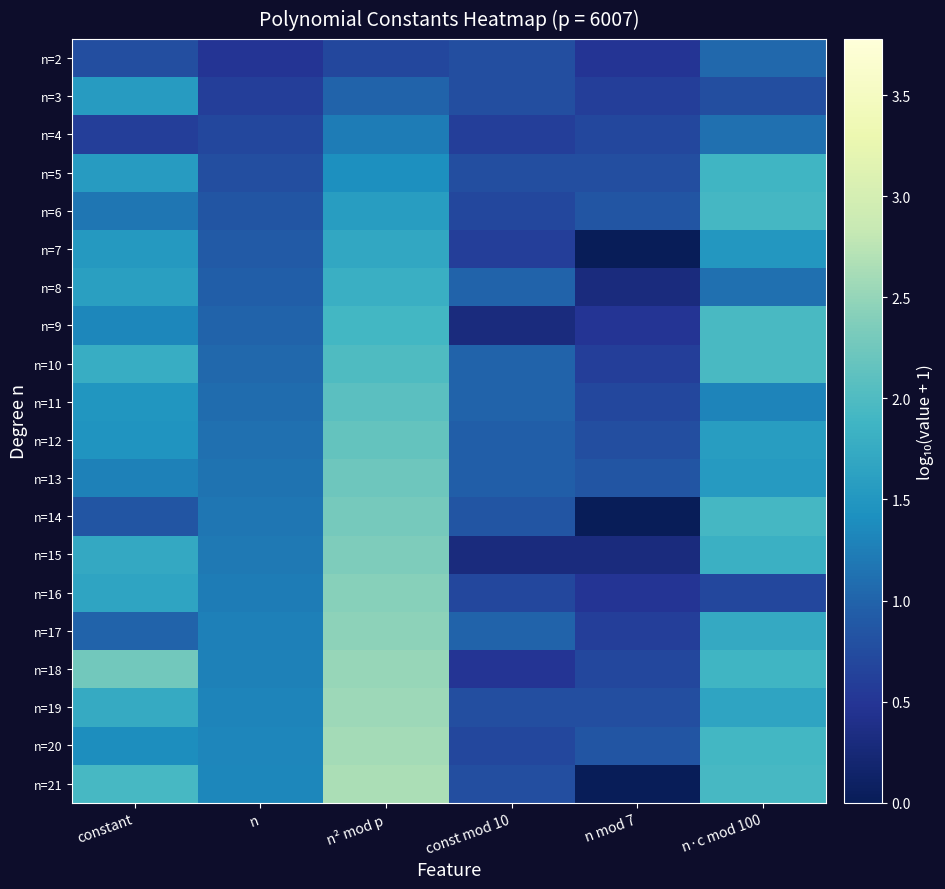

At how many categories does at least one series exceed 0?

6